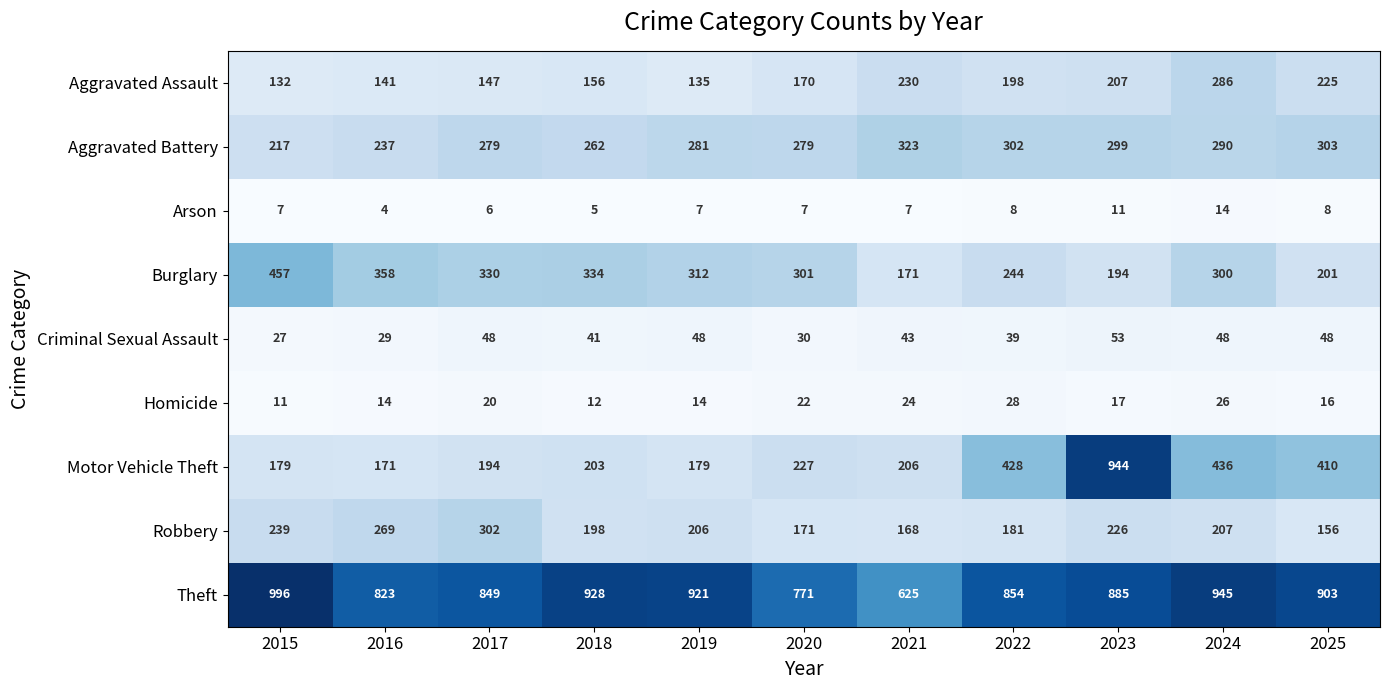

What is the smallest value displayed?

4